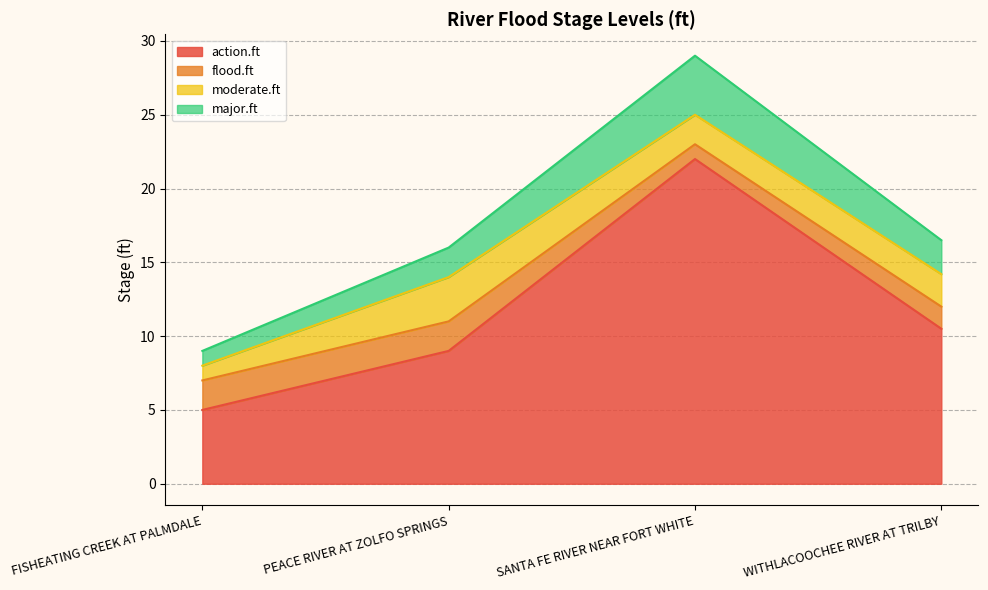

What are all the series names shown in the legend?

action.ft, flood.ft, moderate.ft, major.ft